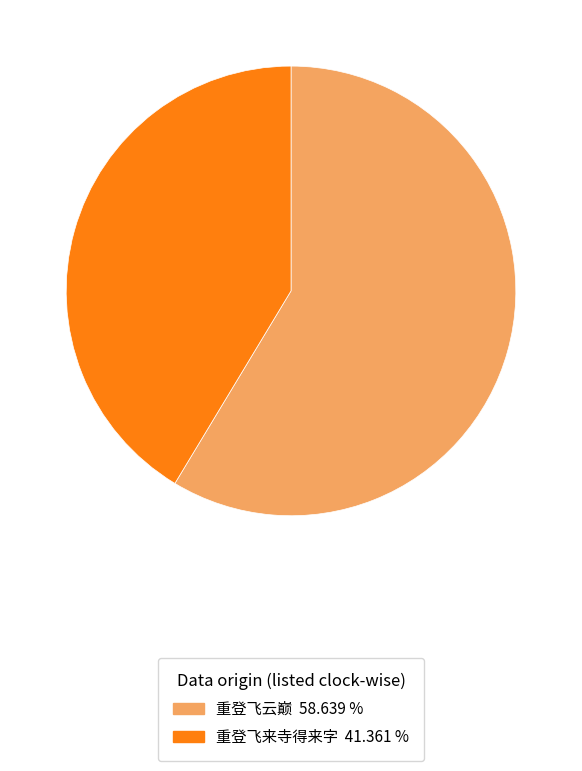

Is it true that 重登飞来寺得来字 is 41% of the pie?

True